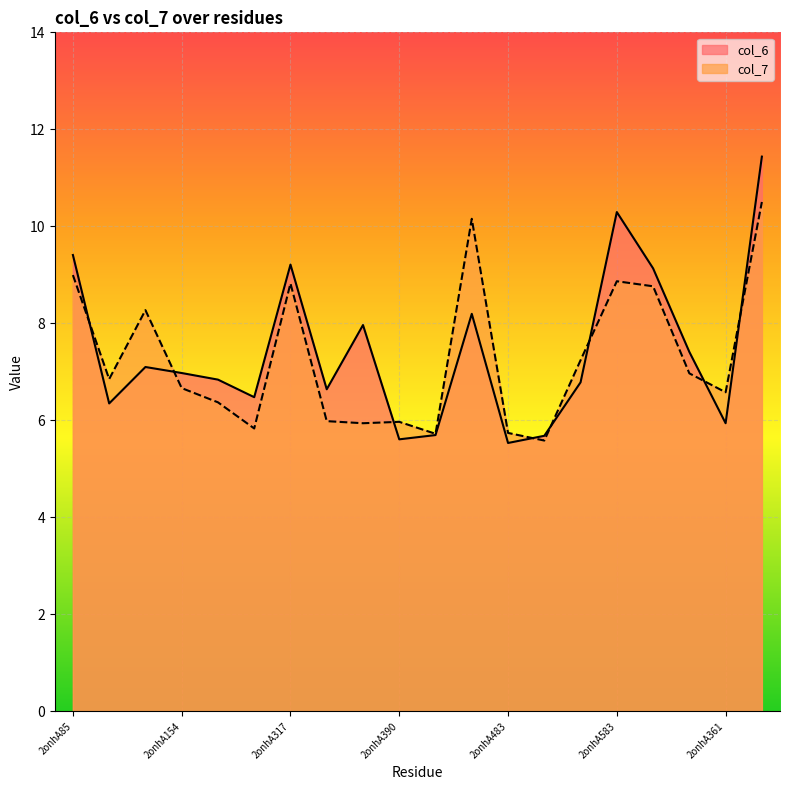

True or false: col_7 and col_6 intersect in this chart.

True